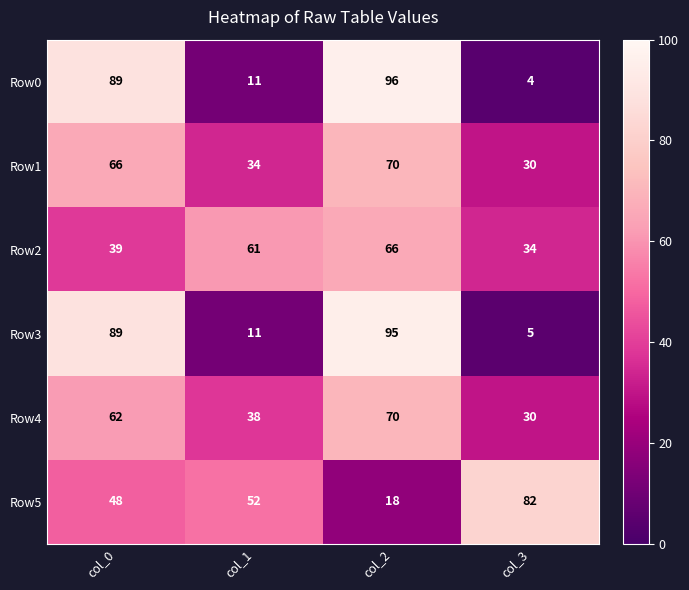

Reading left to right, extract all data points from this chart.

Row0: col_0=89	col_1=11	col_2=96	col_3=4
Row1: col_0=66	col_1=34	col_2=70	col_3=30
Row2: col_0=39	col_1=61	col_2=66	col_3=34
Row3: col_0=89	col_1=11	col_2=95	col_3=5
Row4: col_0=62	col_1=38	col_2=70	col_3=30
Row5: col_0=48	col_1=52	col_2=18	col_3=82